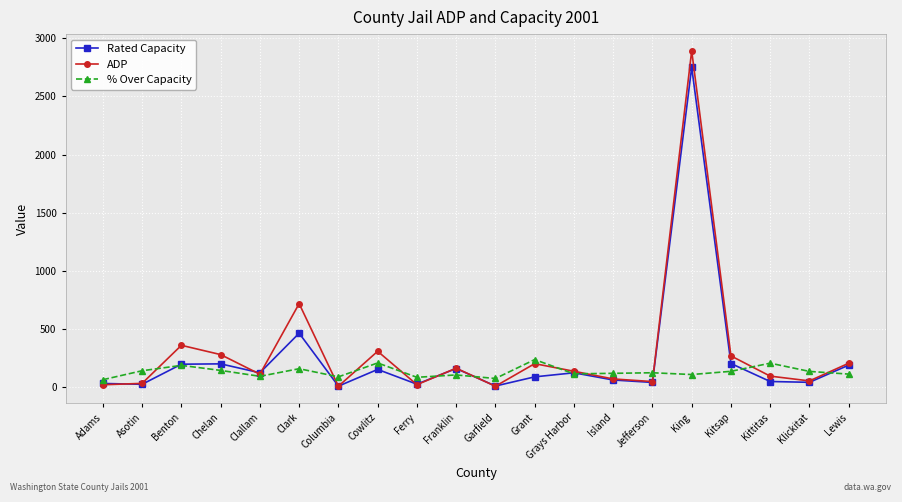

How many data points in % Over Capacity are less than 120?

10